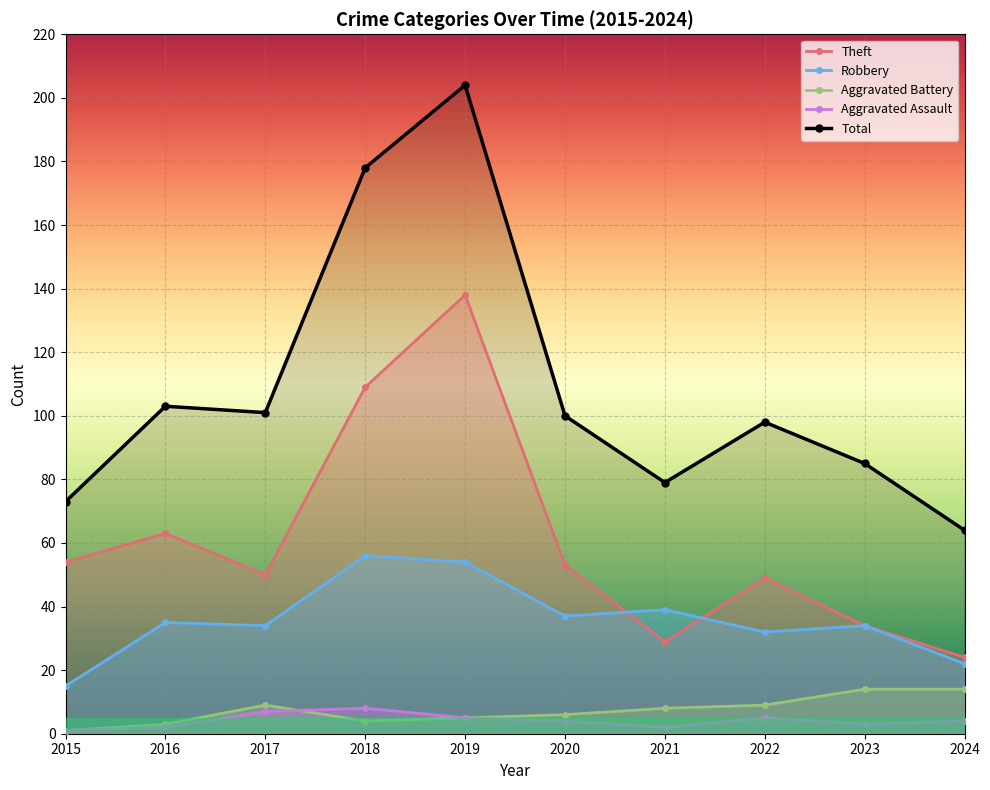

What is the difference between the maximum and minimum values in the Aggravated Battery series?

13